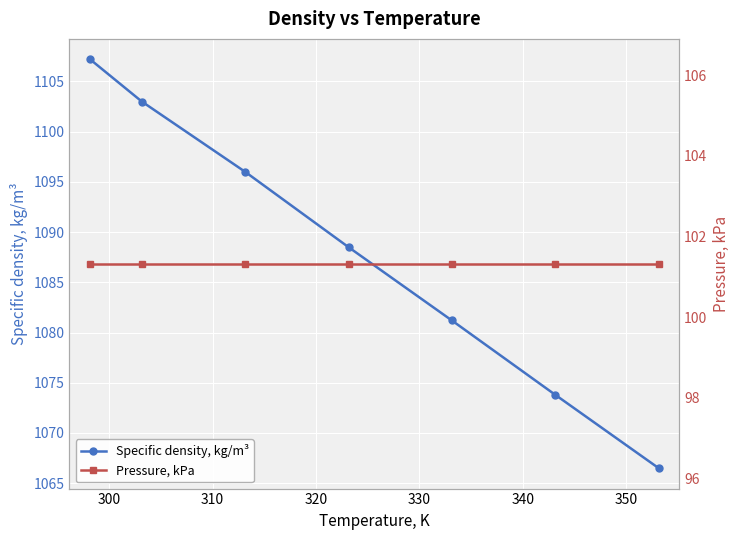

What is the minimum value for Specific density, kg/m³?

1066.5